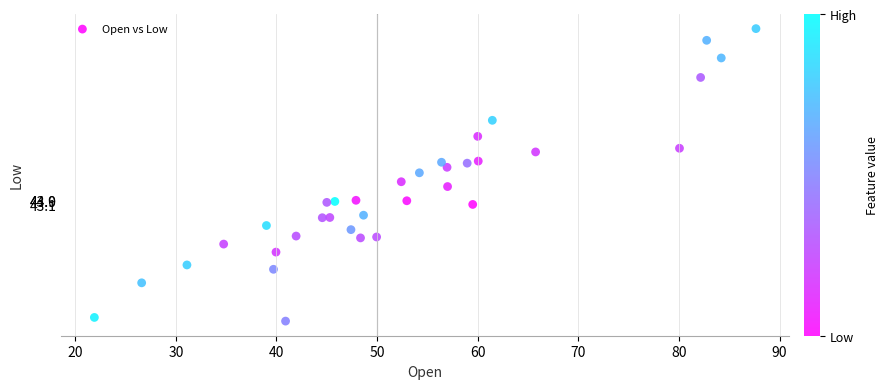

What is the range of Y values (max minus min)?

63.8